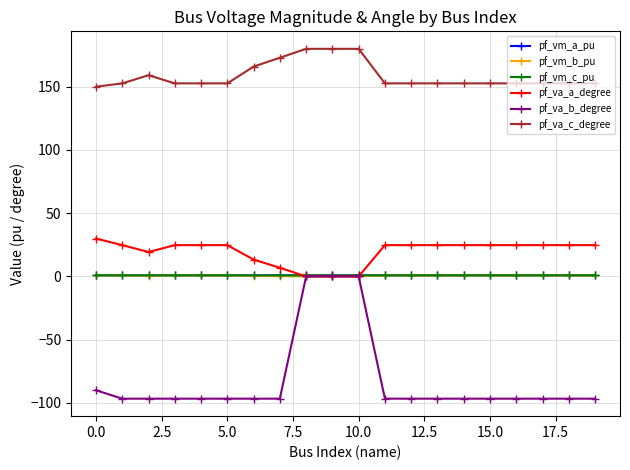

How many series are shown in this chart?

6